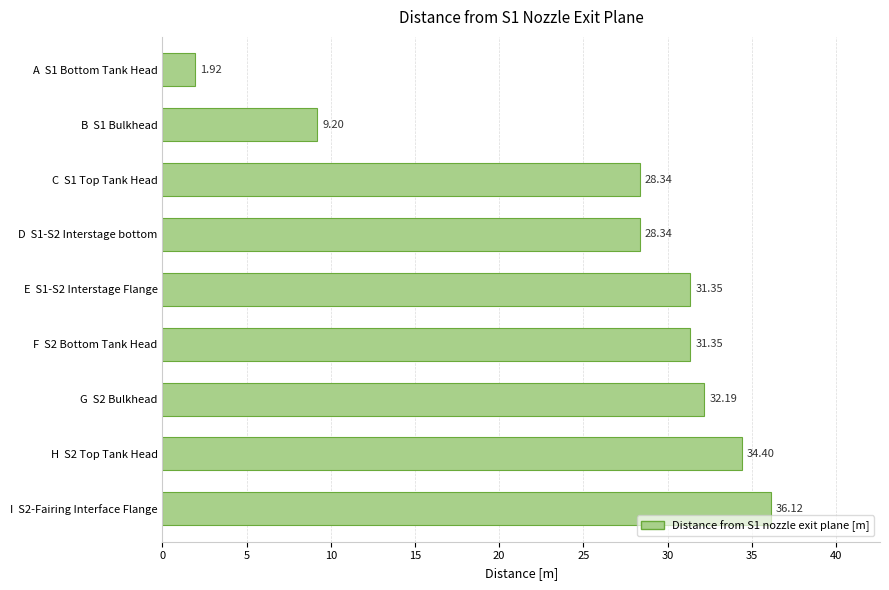

What is the sum of the values at C  S1 Top Tank Head and B  S1 Bulkhead?

37.5